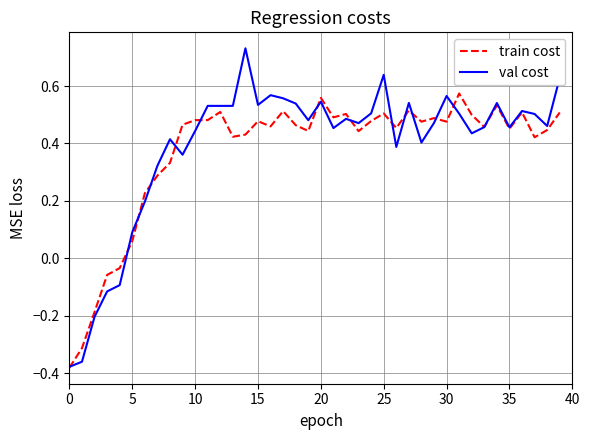

What are all the series names shown in the legend?

train cost, val cost